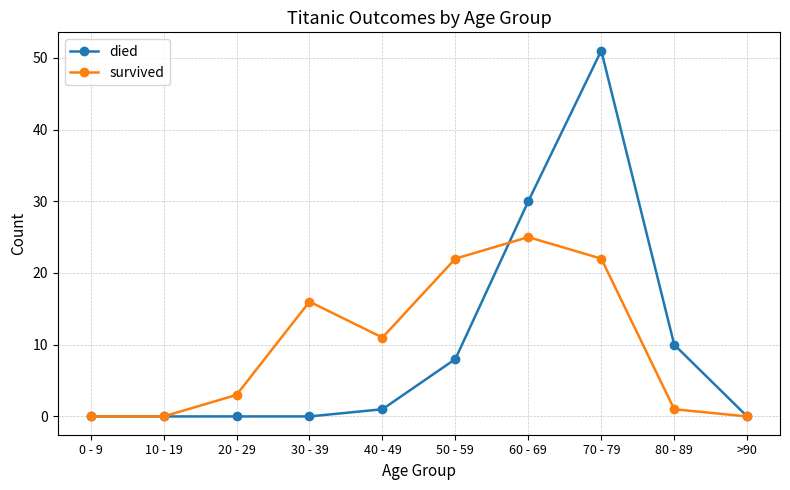

What is the highest value of the died series?

51